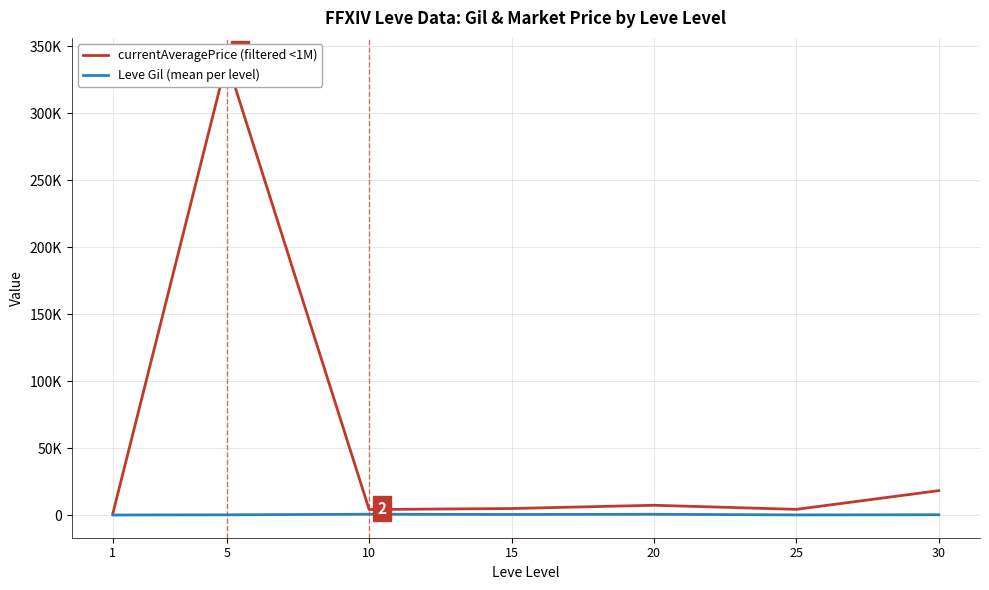

What is the value of the currentAveragePrice (filtered <1M) point at the 5th from the left?

7501.2